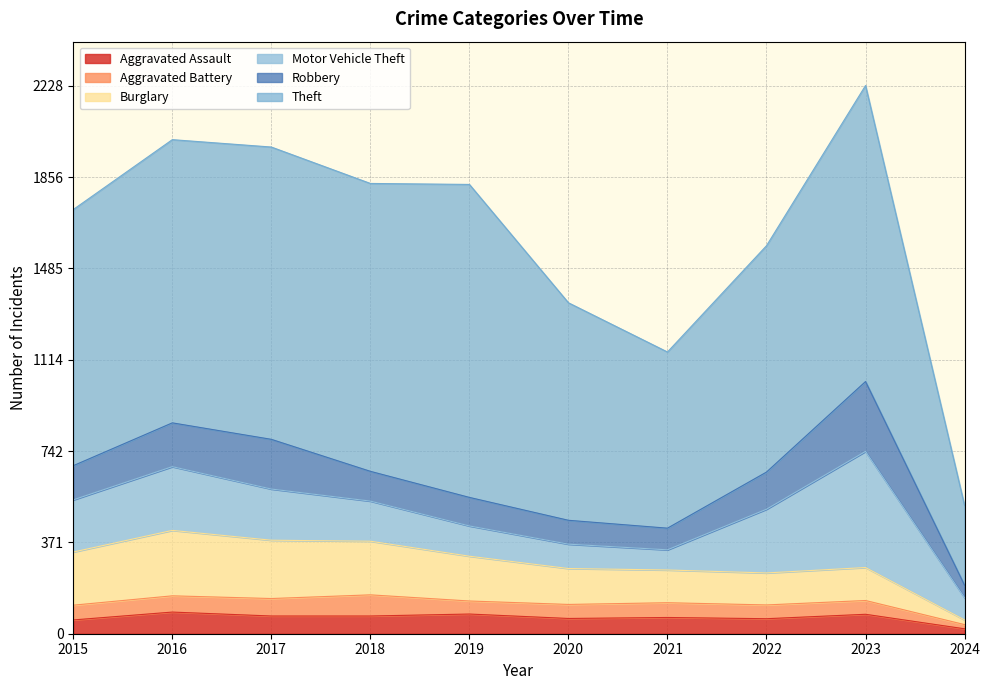

At which category does Burglary reach its first local peak?

2016